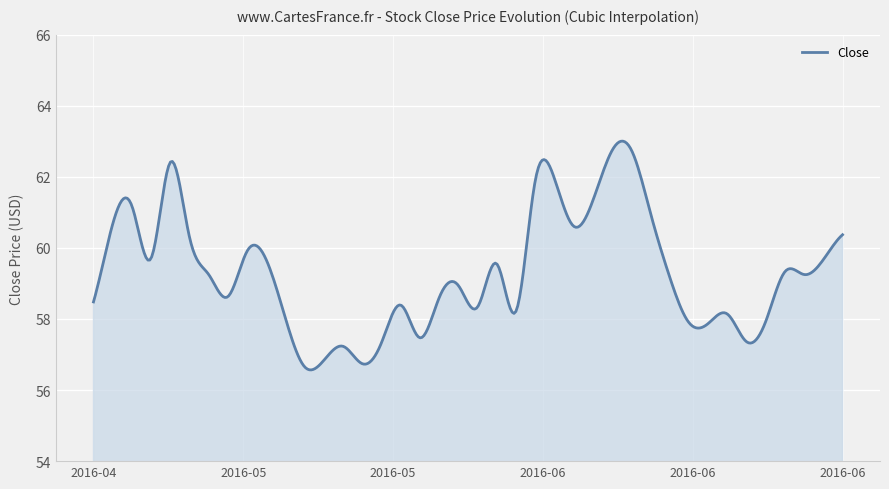

What is the maximum value shown in the chart?

63.0